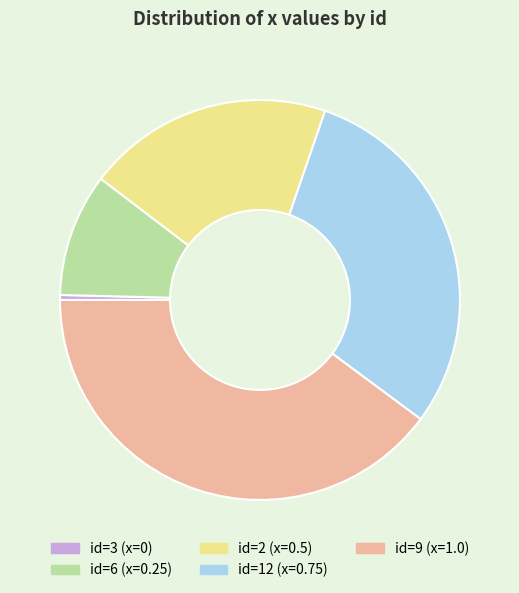

Does any single category account for the majority?

No